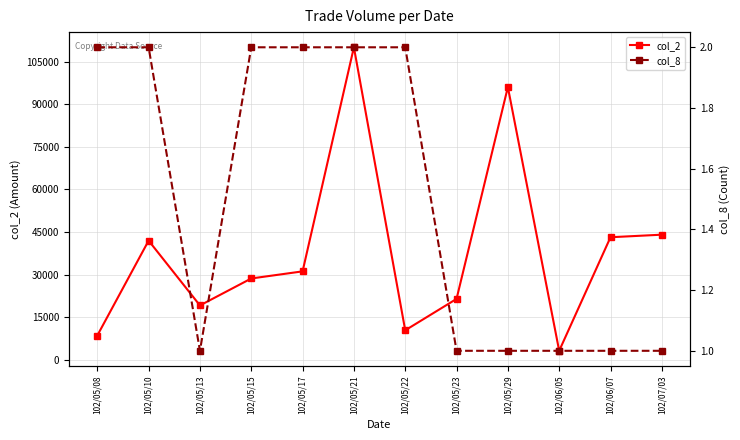

At 102/05/21, list the series in order from smallest to largest.

col_8, col_2